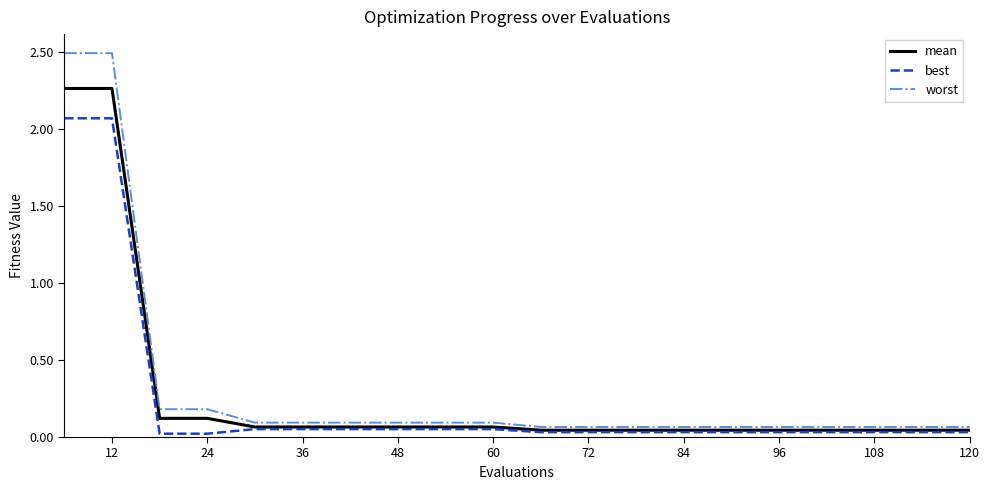

Which series has the widest spread of values?

worst